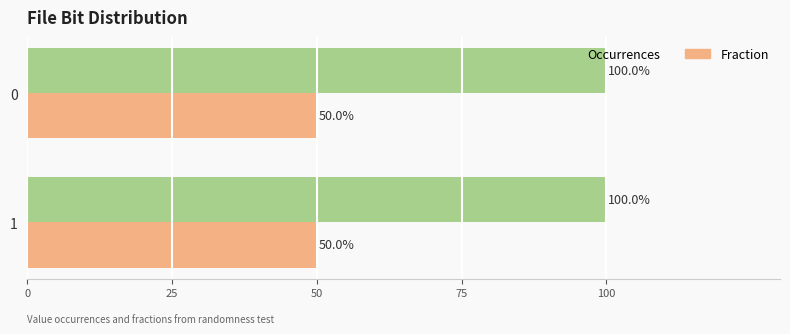

List the series in order of their overall mean, lowest first.

Fraction, Occurrences